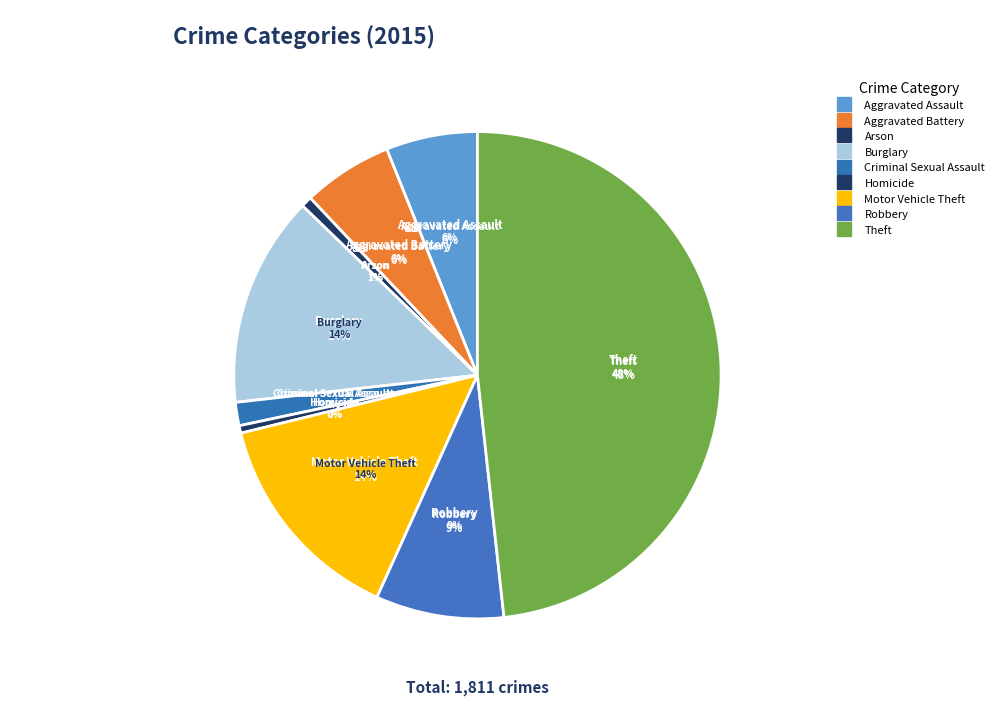

To the nearest percent, what portion does Criminal Sexual Assault represent?

2%